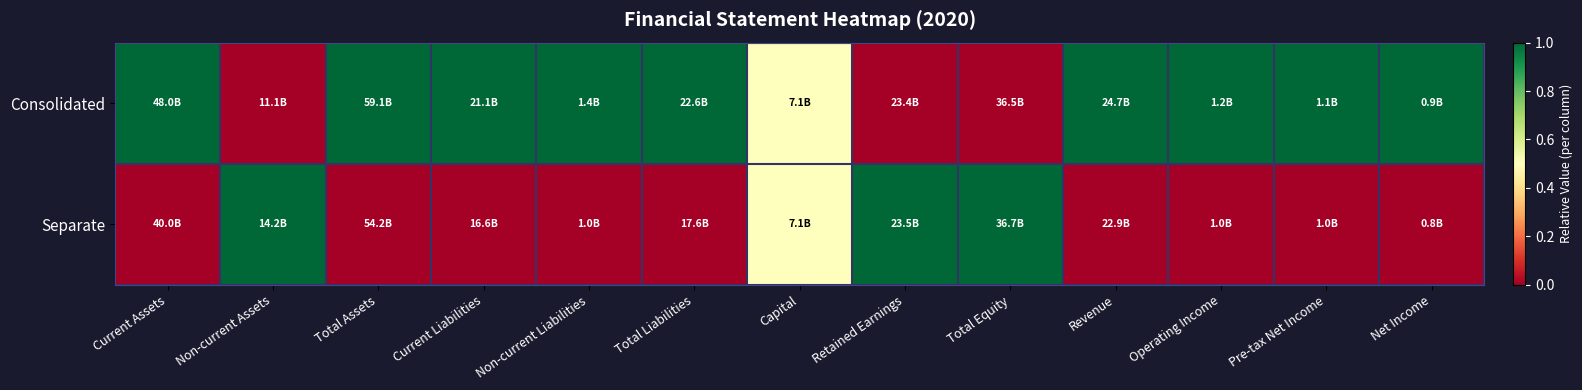

Between Net Income and Total Equity, which is larger?

Net Income